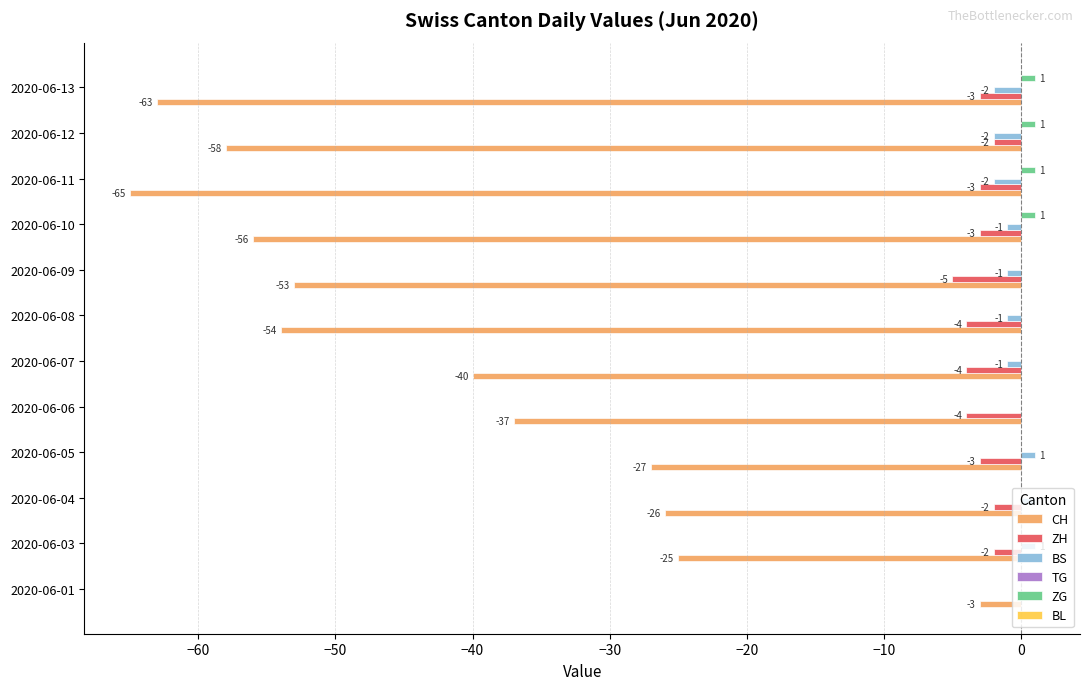

What is the sum of the ZH values at 2020-06-11 and 2020-06-12?

-5